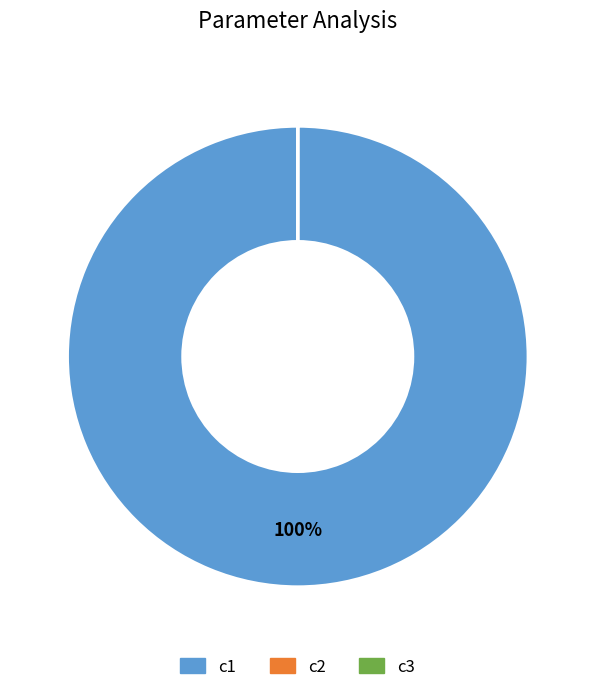

The c1 slice represents 90% of the pie. True or false?

False